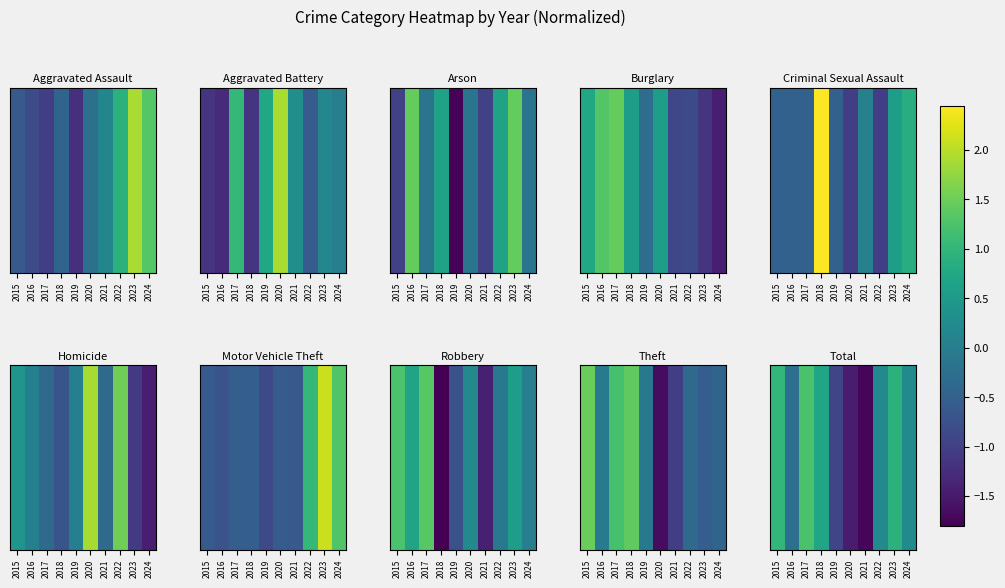

At which category is the sum across all series the highest?

2017